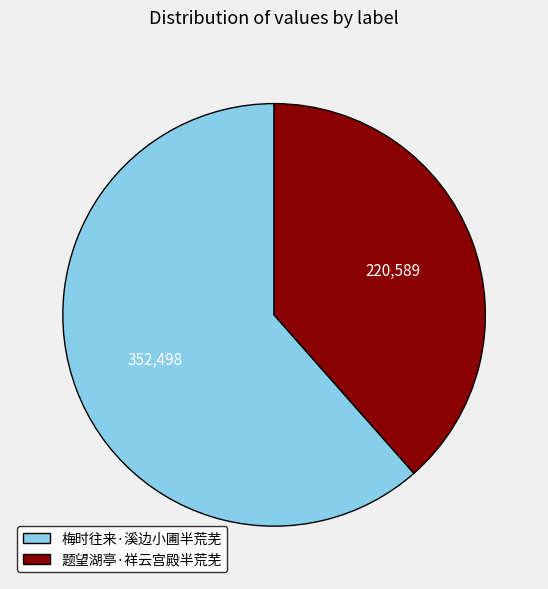

Combined, do 梅时往来·溪边小圃半荒芜 and 题望湖亭·祥云宫殿半荒芜 account for over 50%?

Yes